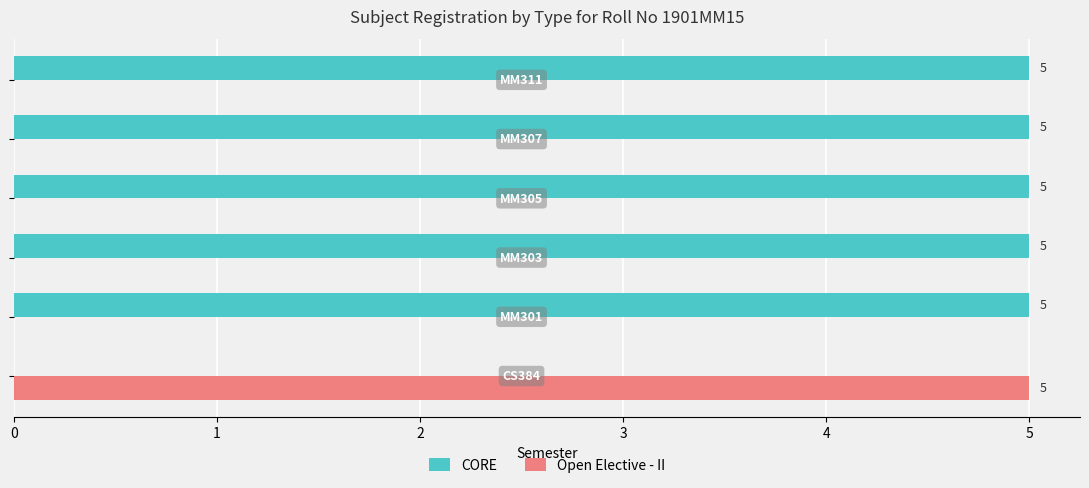

What is the highest value of the Open Elective - II series?

5